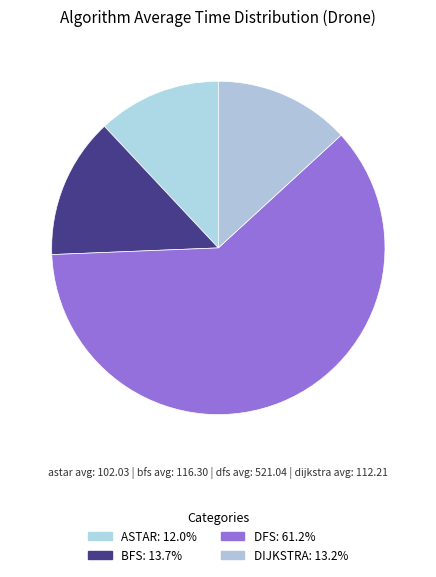

Count the number of slices in the pie.

4